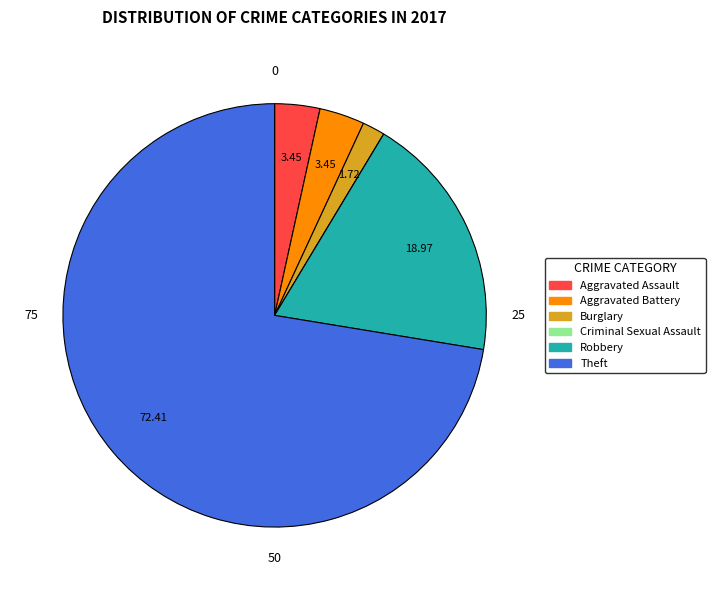

Does Theft account for over 50% of the chart?

Yes